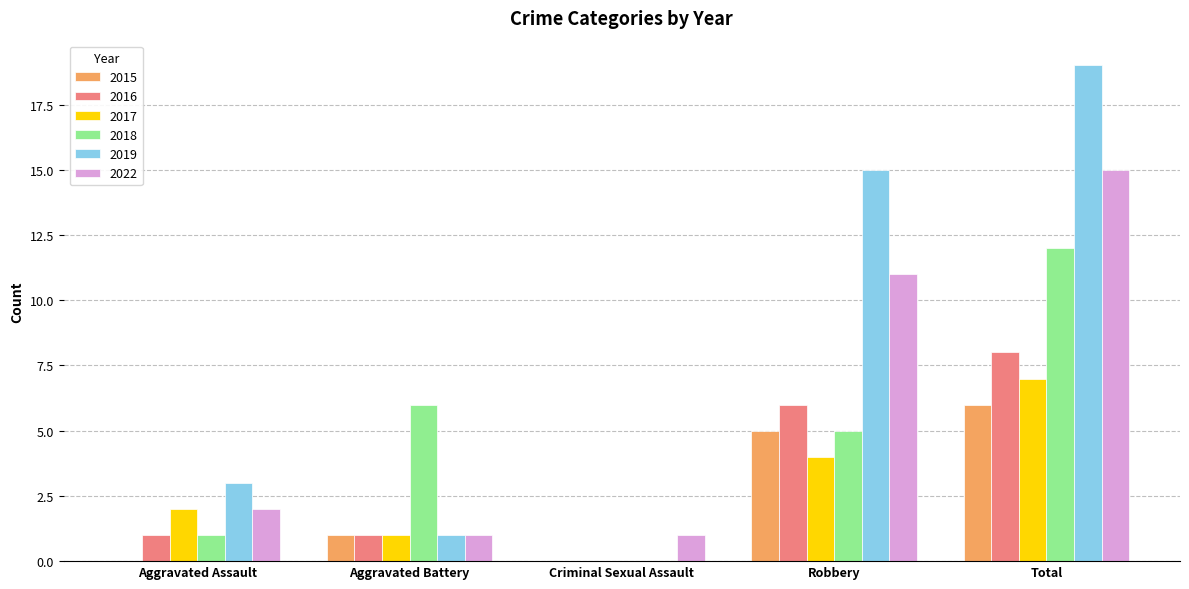

Reading left to right, what are all the values shown in this chart?

2015: Aggravated Assault=0	Aggravated Battery=1	Criminal Sexual Assault=0	Robbery=5	Total=6
2016: Aggravated Assault=1	Aggravated Battery=1	Criminal Sexual Assault=0	Robbery=6	Total=8
2017: Aggravated Assault=2	Aggravated Battery=1	Criminal Sexual Assault=0	Robbery=4	Total=7
2018: Aggravated Assault=1	Aggravated Battery=6	Criminal Sexual Assault=0	Robbery=5	Total=12
2019: Aggravated Assault=3	Aggravated Battery=1	Criminal Sexual Assault=0	Robbery=15	Total=19
2022: Aggravated Assault=2	Aggravated Battery=1	Criminal Sexual Assault=1	Robbery=11	Total=15